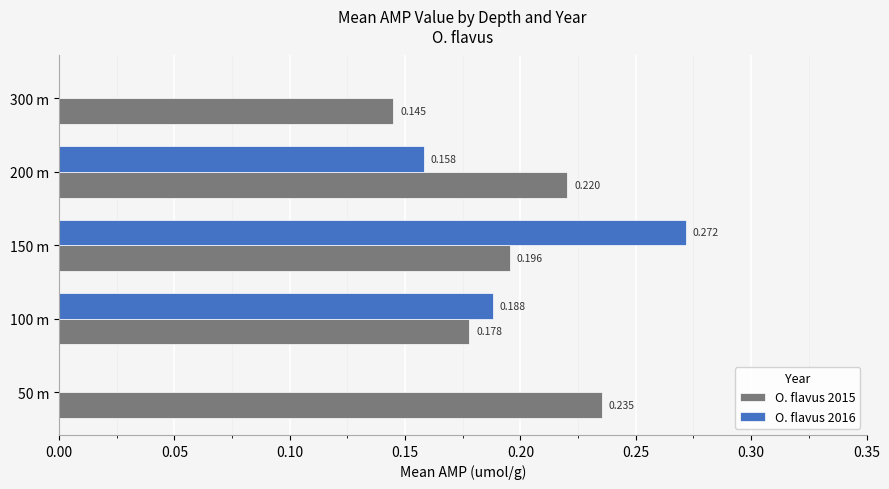

Is the value of O. flavus 2016 at 200 m greater than the value of O. flavus 2015 at 50 m?

No